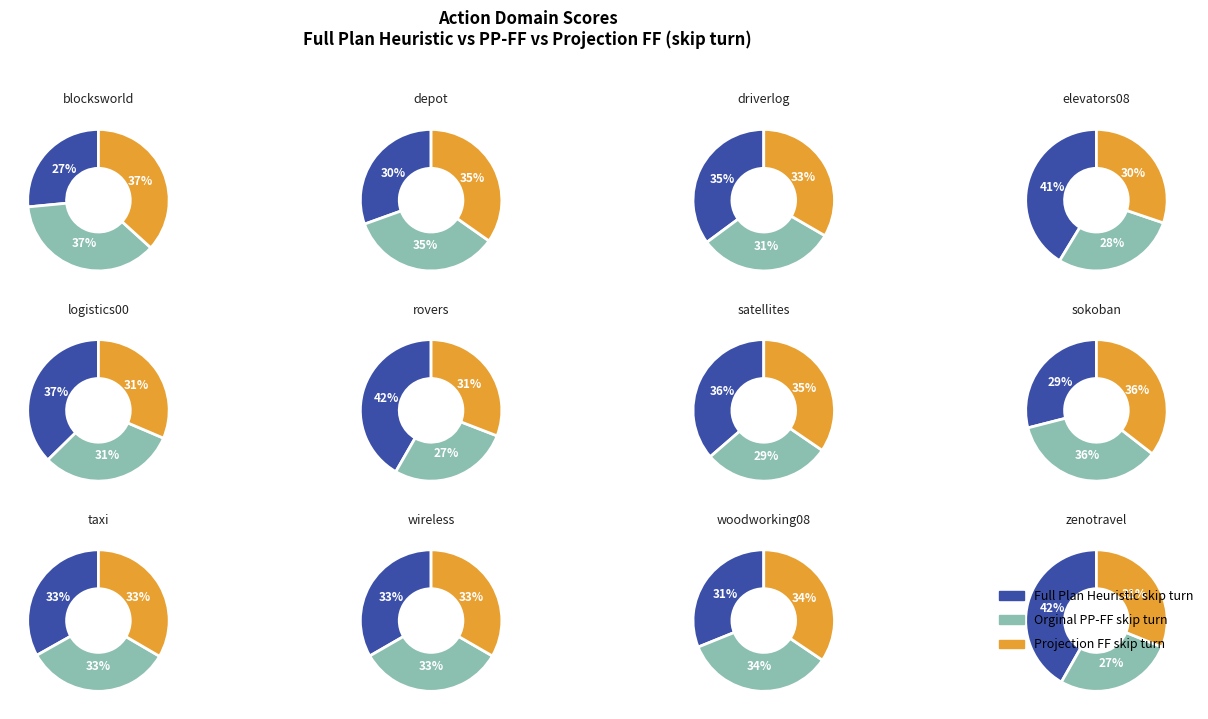

Rank the series at sokoban from highest to lowest value.

Orginal PP-FF skip turn, Projection FF skip turn, Full Plan Heuristic skip turn